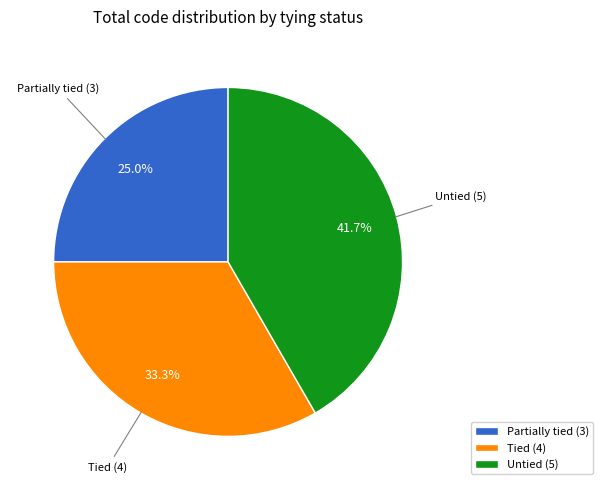

Which has a higher value, Partially tied or Tied?

Tied